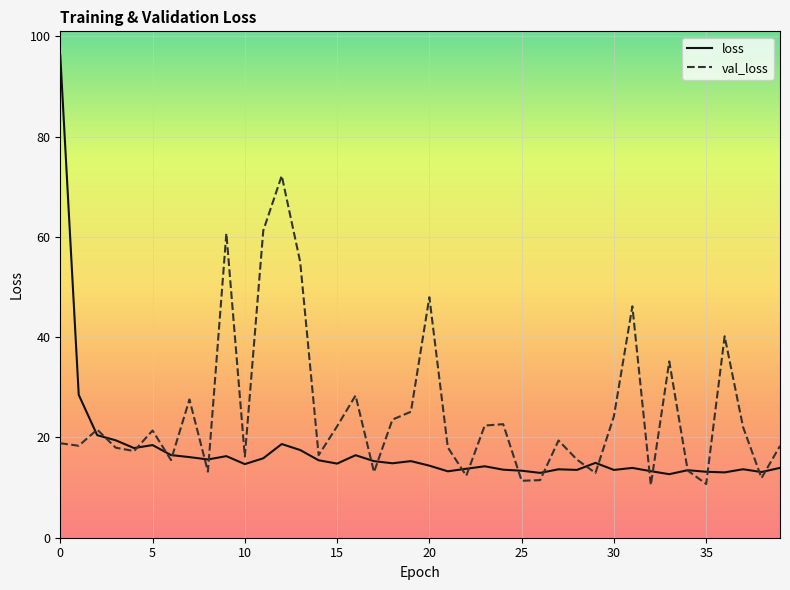

Which series has the largest total across all categories?

val_loss